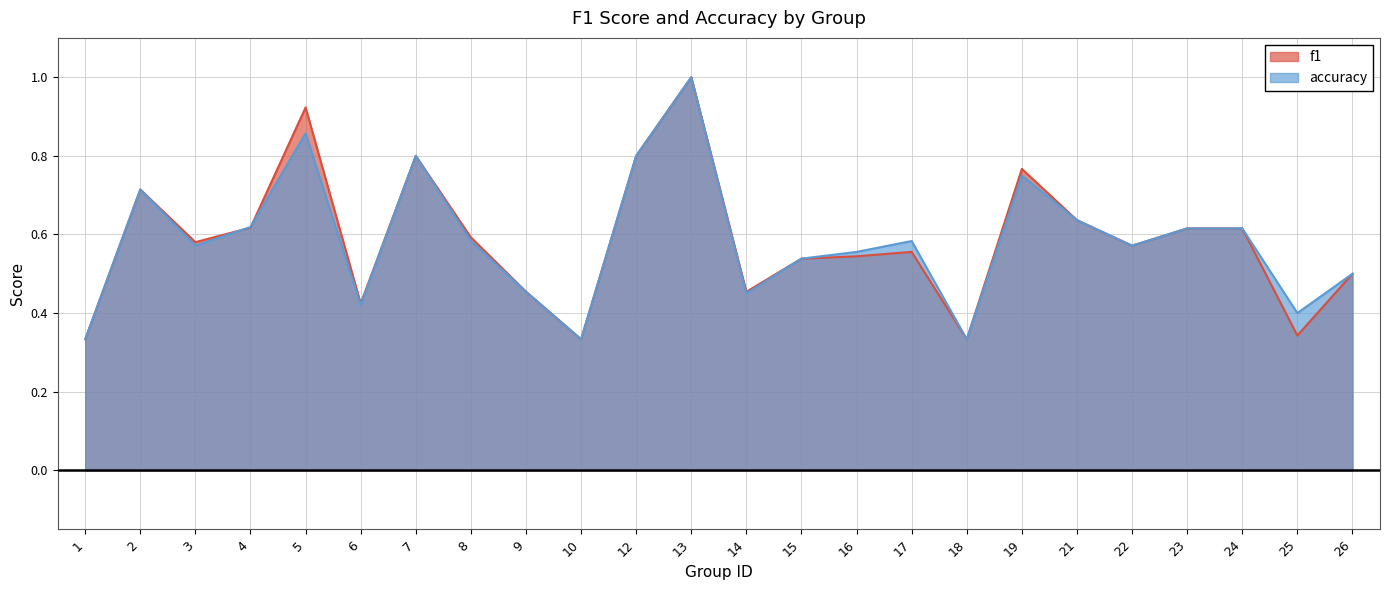

Which category has the highest value across all series?

13